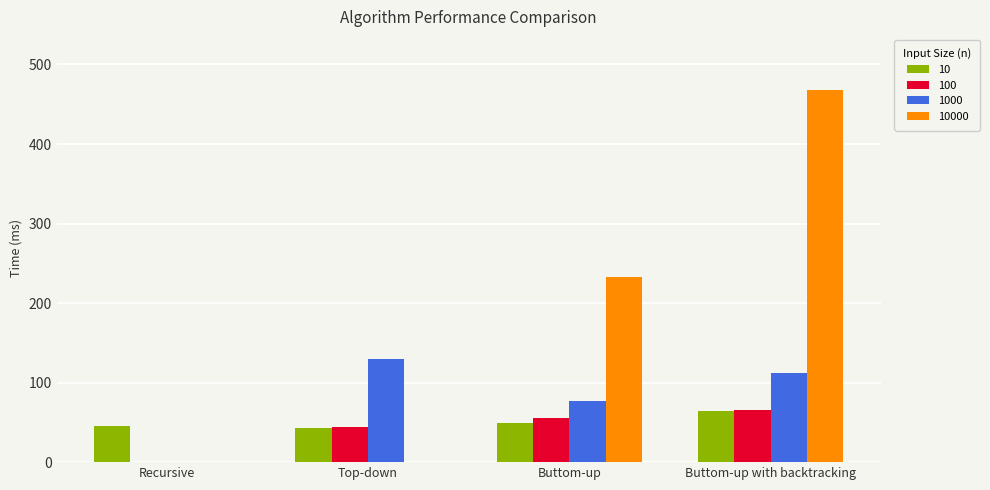

Which series changed the most between Recursive and Buttom-up?

10000